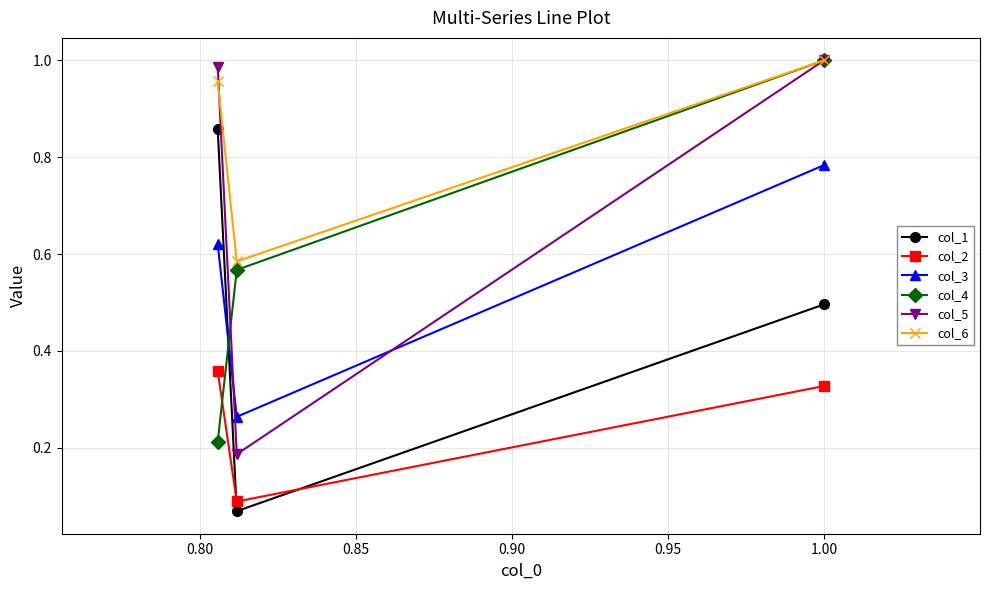

The col_2 series shows 0.1 at 0.80. True or false?

False